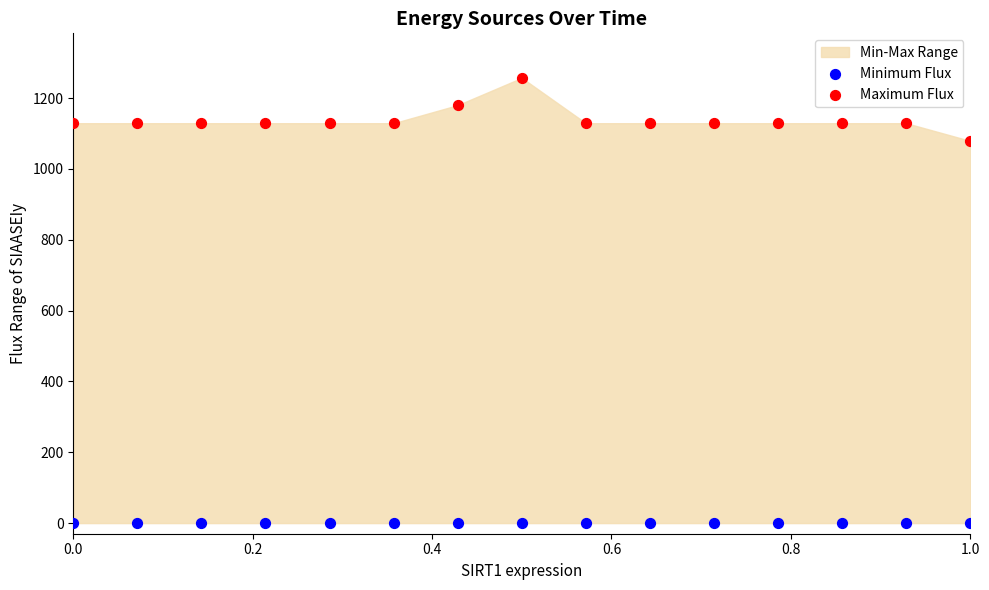

Across all series, what Y value is closest to 628?

1079